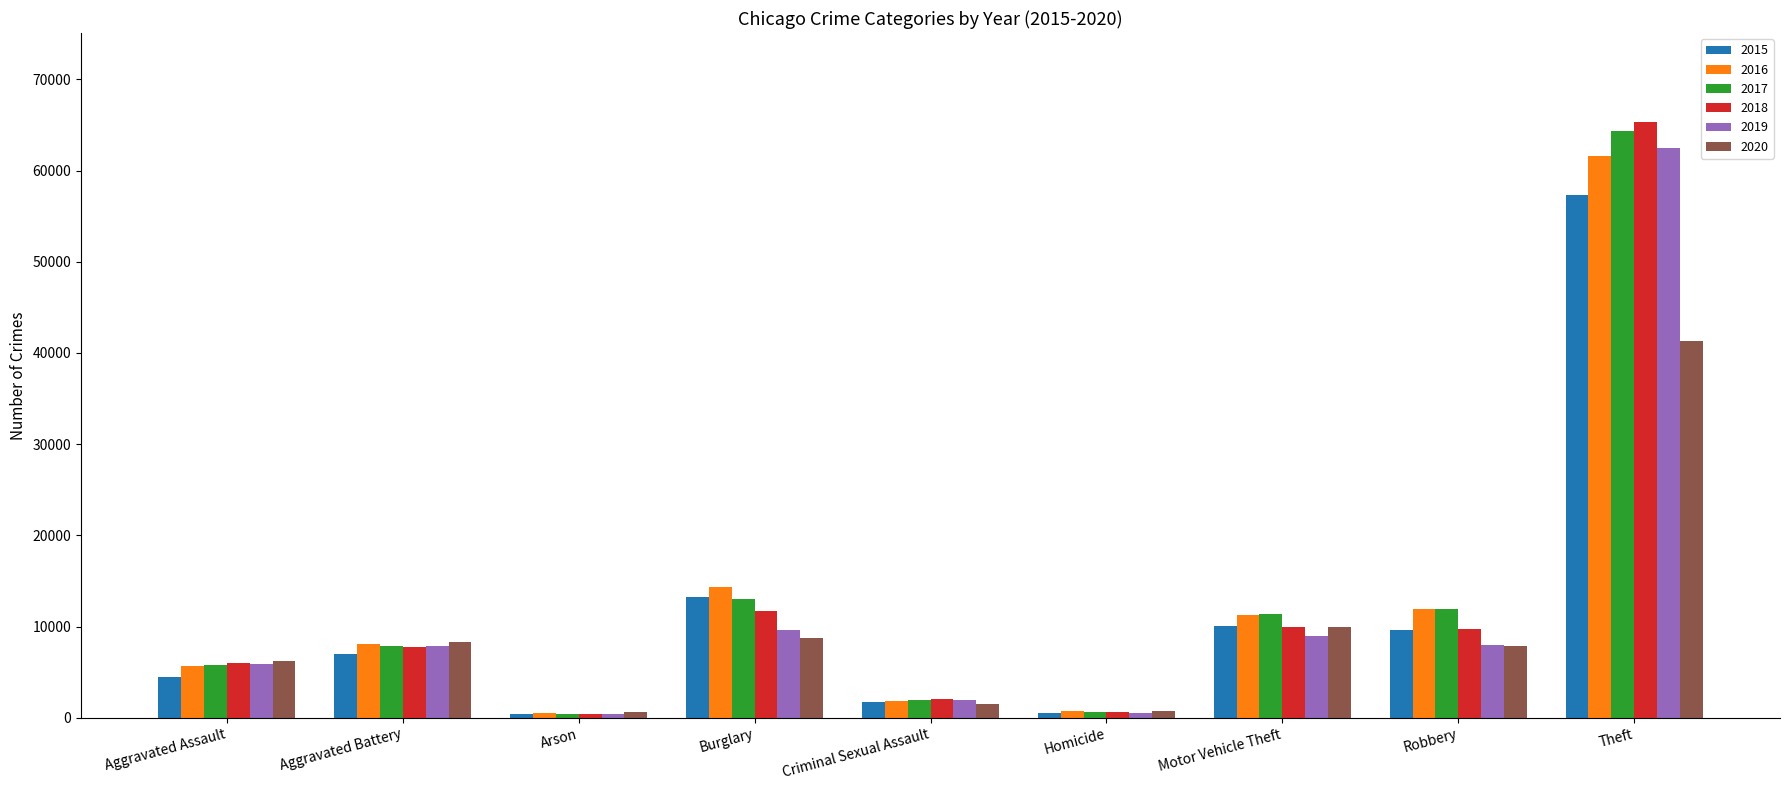

At which category is the sum across all series the highest?

Theft